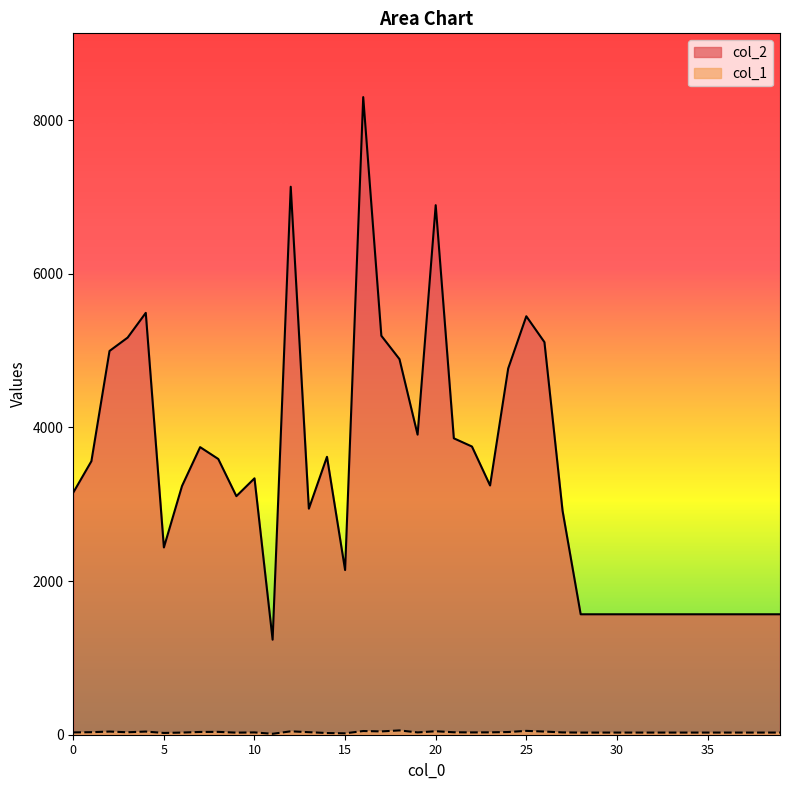

How many lines are shown in the chart?

2